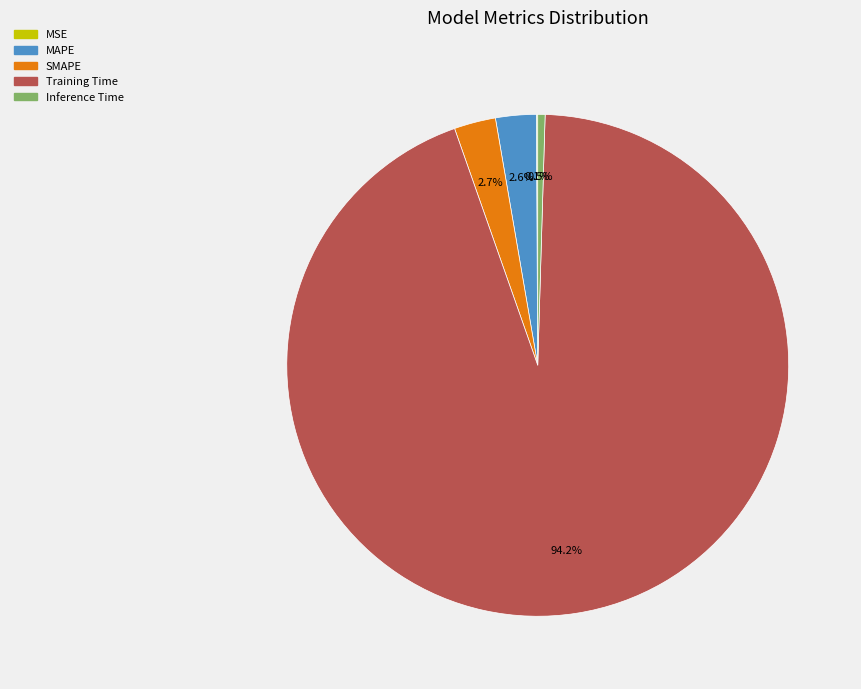

What is the largest slice in the pie chart?

Training Time